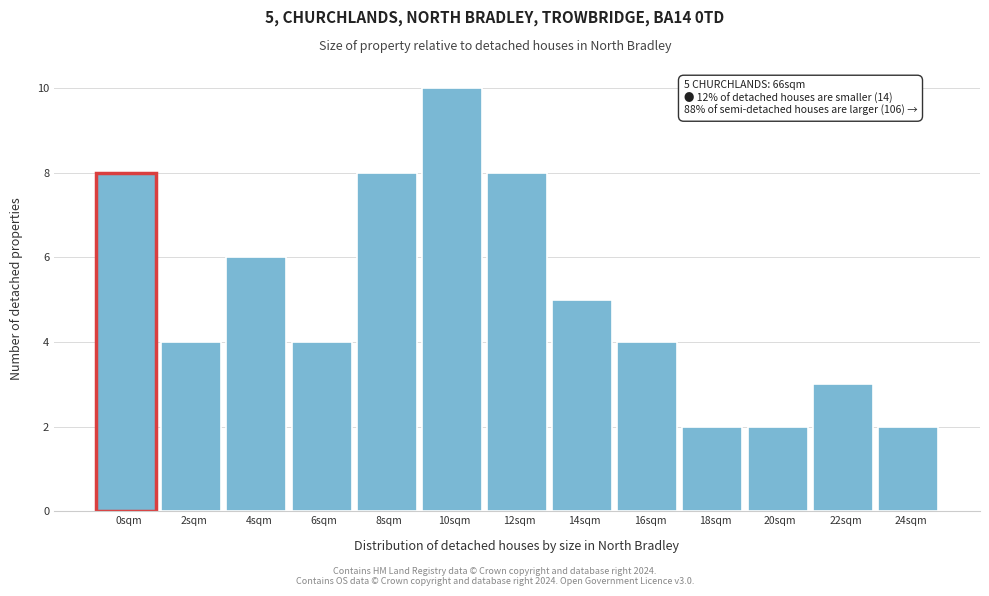

Reading right to left, list all the values displayed in this chart.

2	3	2	2	4	5	8	10	8	4	6	4	8